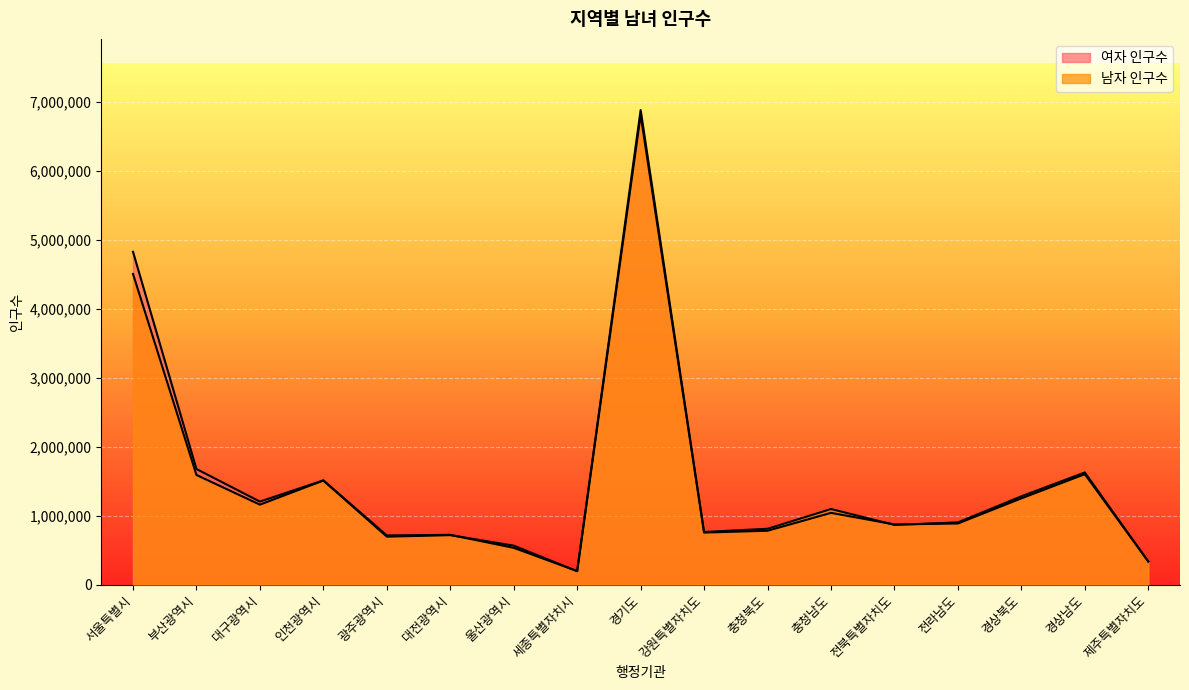

In 여자 인구수, how many points are higher than both neighbors (excluding endpoints)?

5